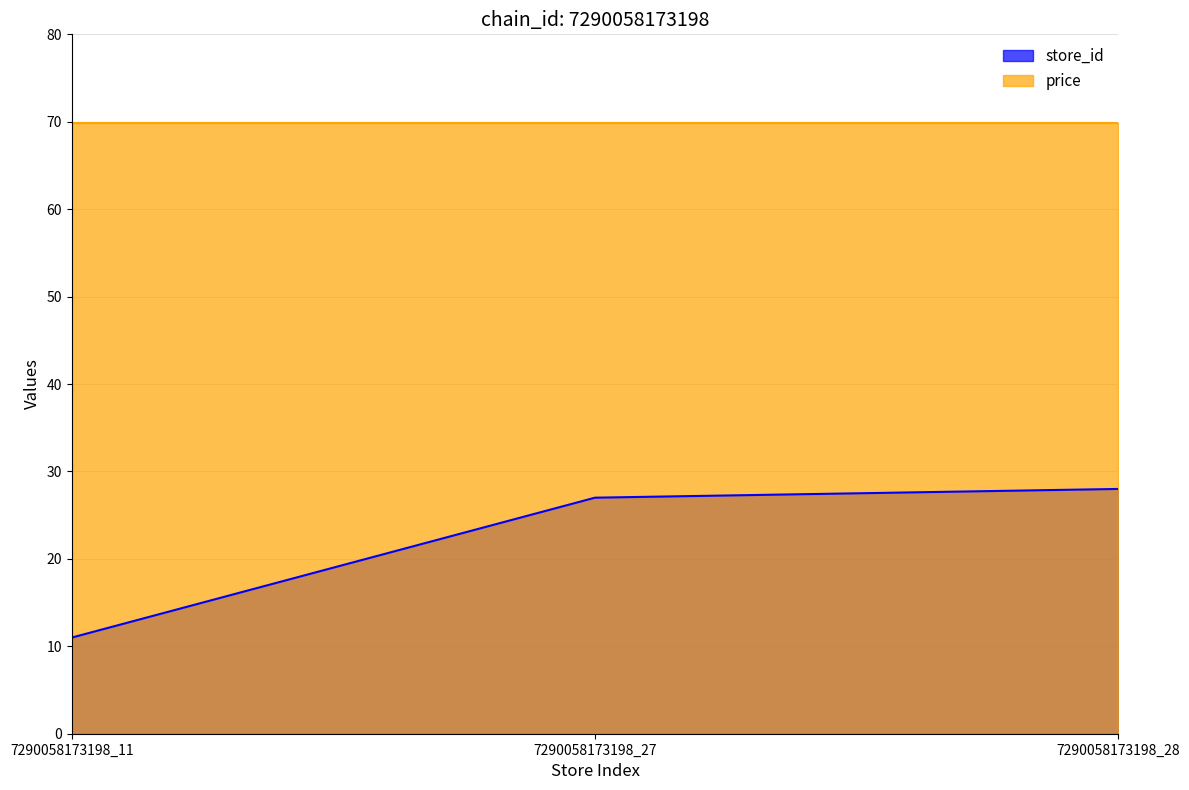

The chart shows a value of 40 at 7290058173198_28. True or false?

False